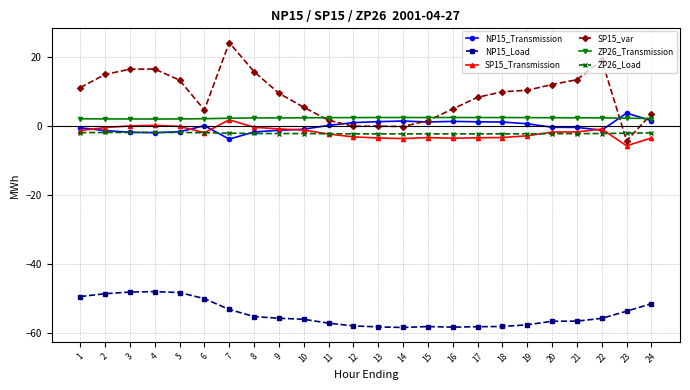

The ZP26_Load series shows -2.3 at 21. True or false?

True